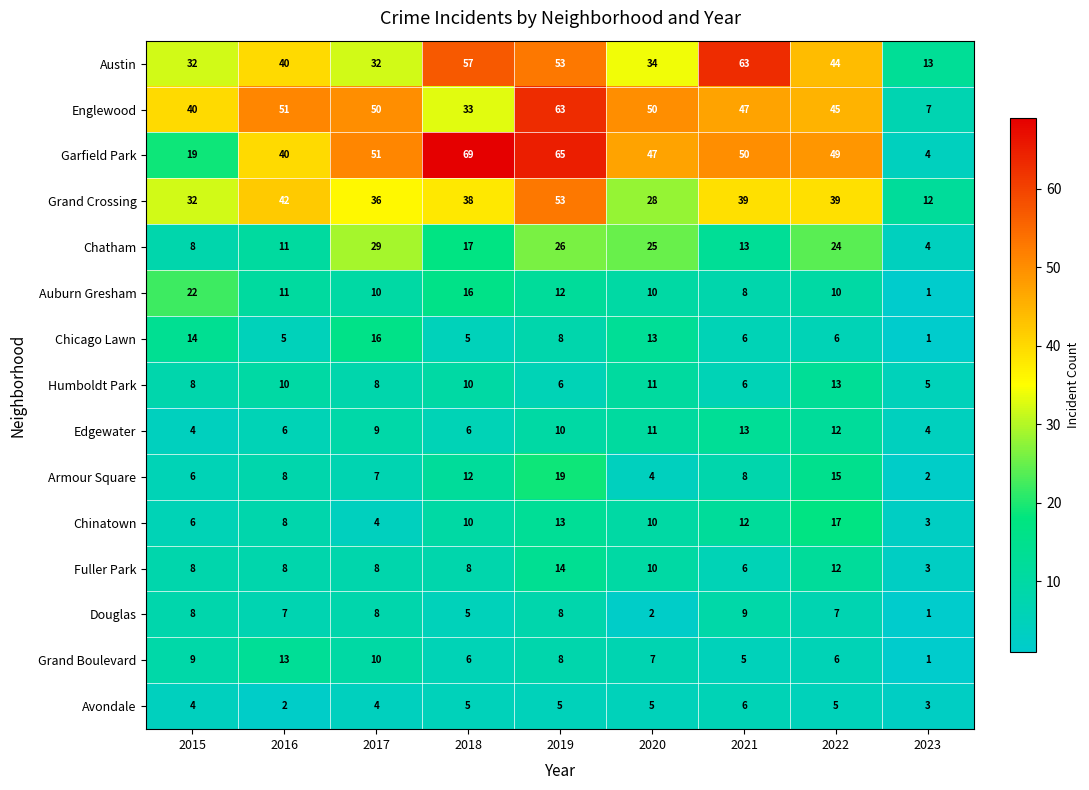

What is the maximum value for Chinatown?

17